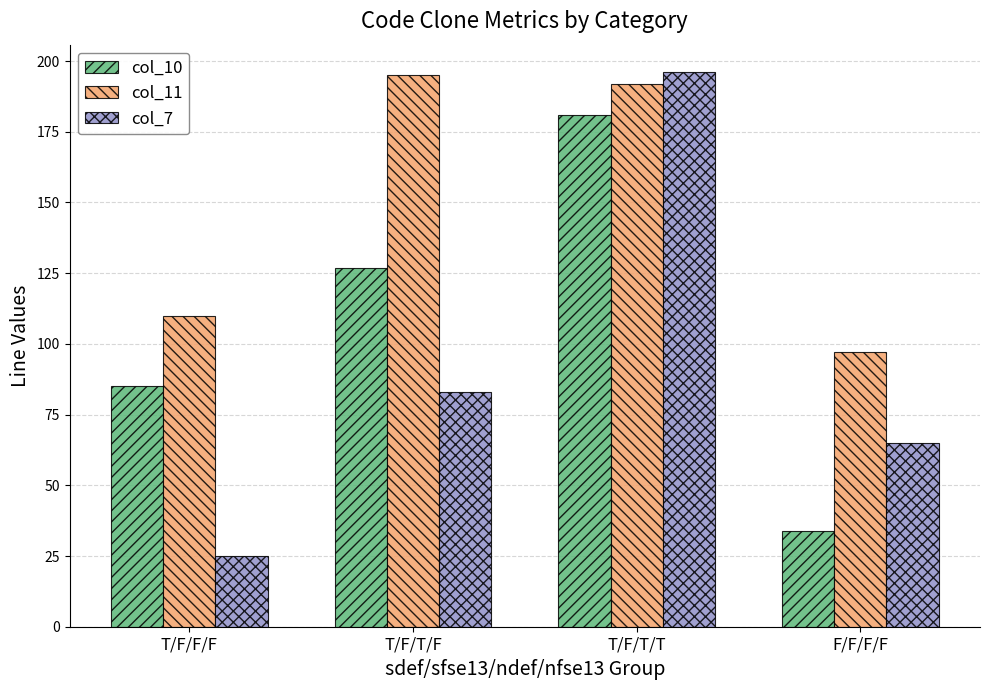

What is the label of the 4th bar from the right?

T/F/F/F